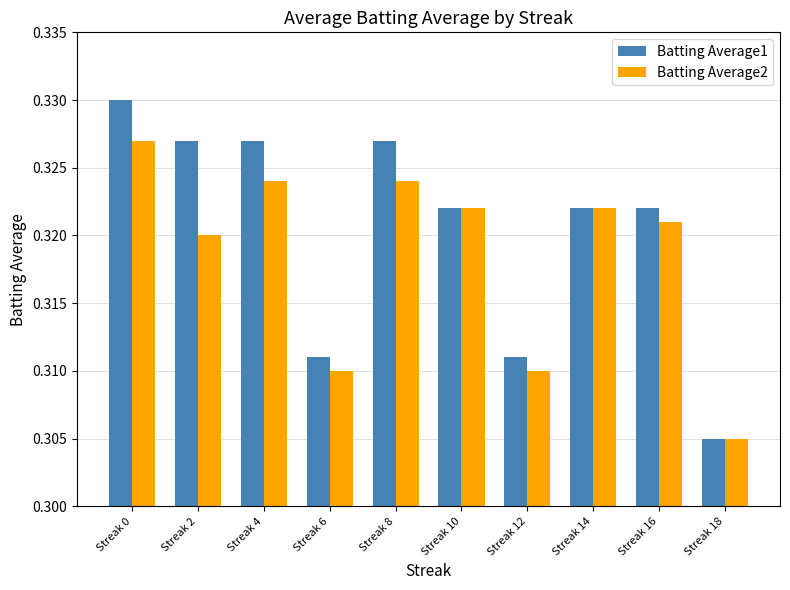

Where is Batting Average1 nearest to the value 0?

Streak 18